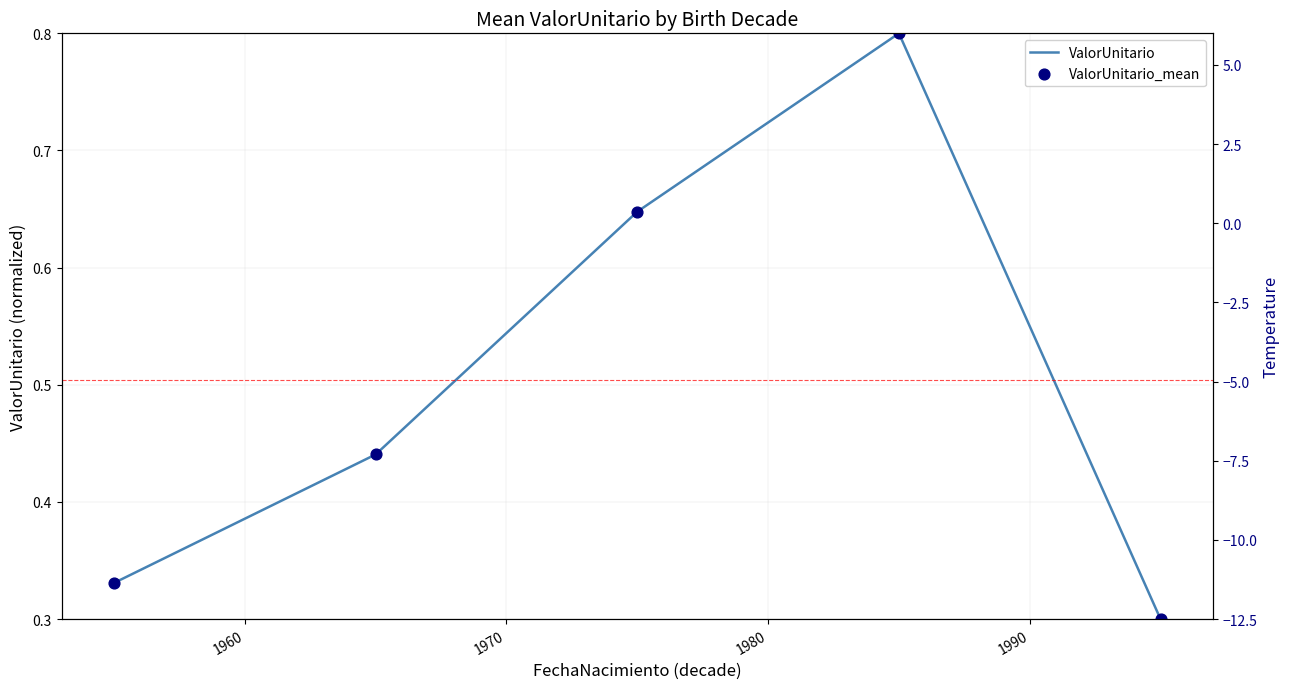

At how many categories does at least one series exceed 0?

5